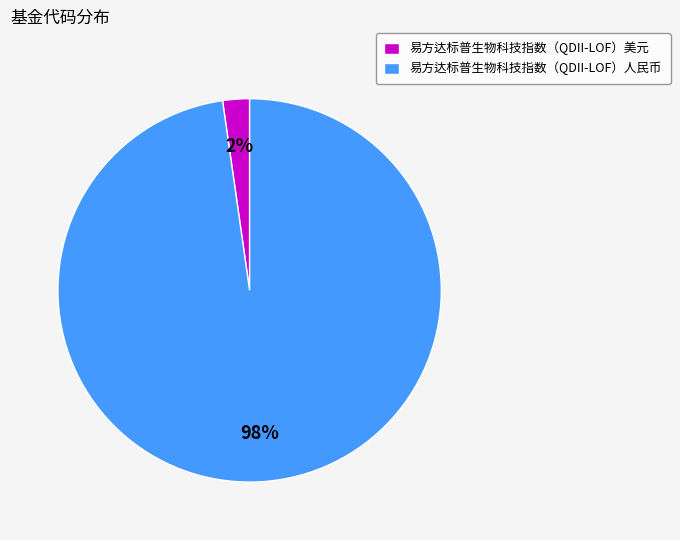

Count the number of slices in the pie.

2